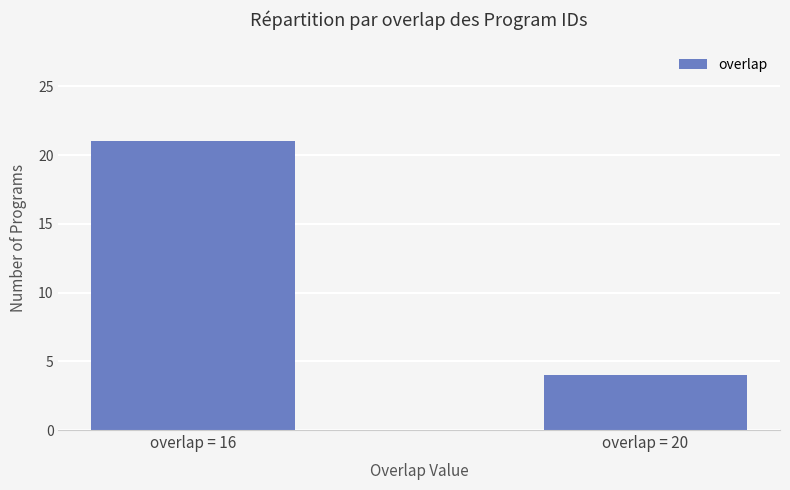

What is the change in value from overlap = 16 to overlap = 20?

-17